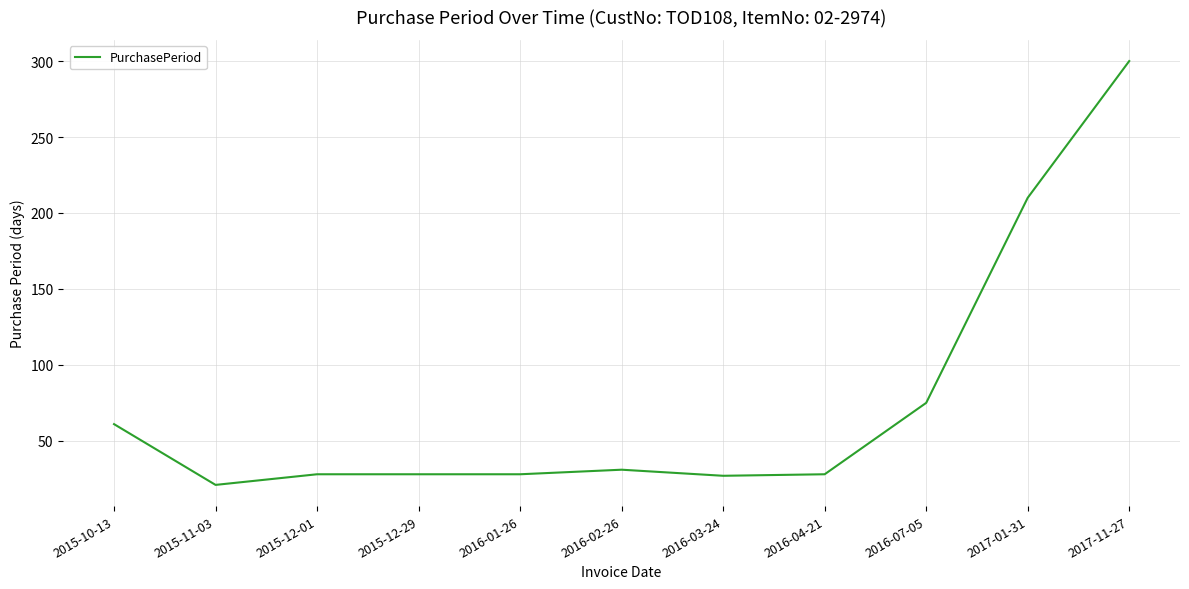

Approximately how many times larger is the value at 2016-04-21 compared to 2015-12-01?

1.0